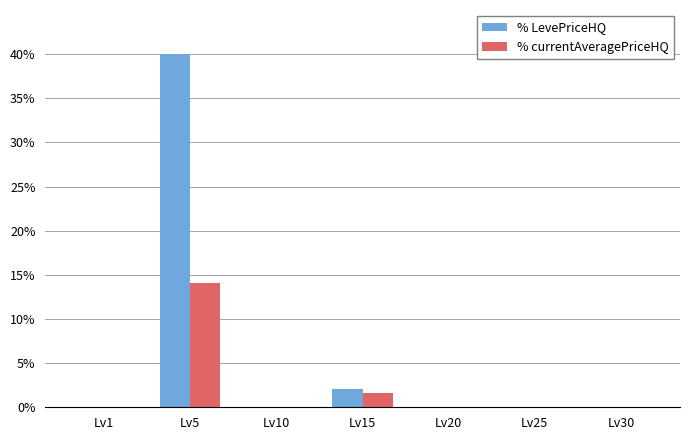

How many distinct data groups are displayed?

2